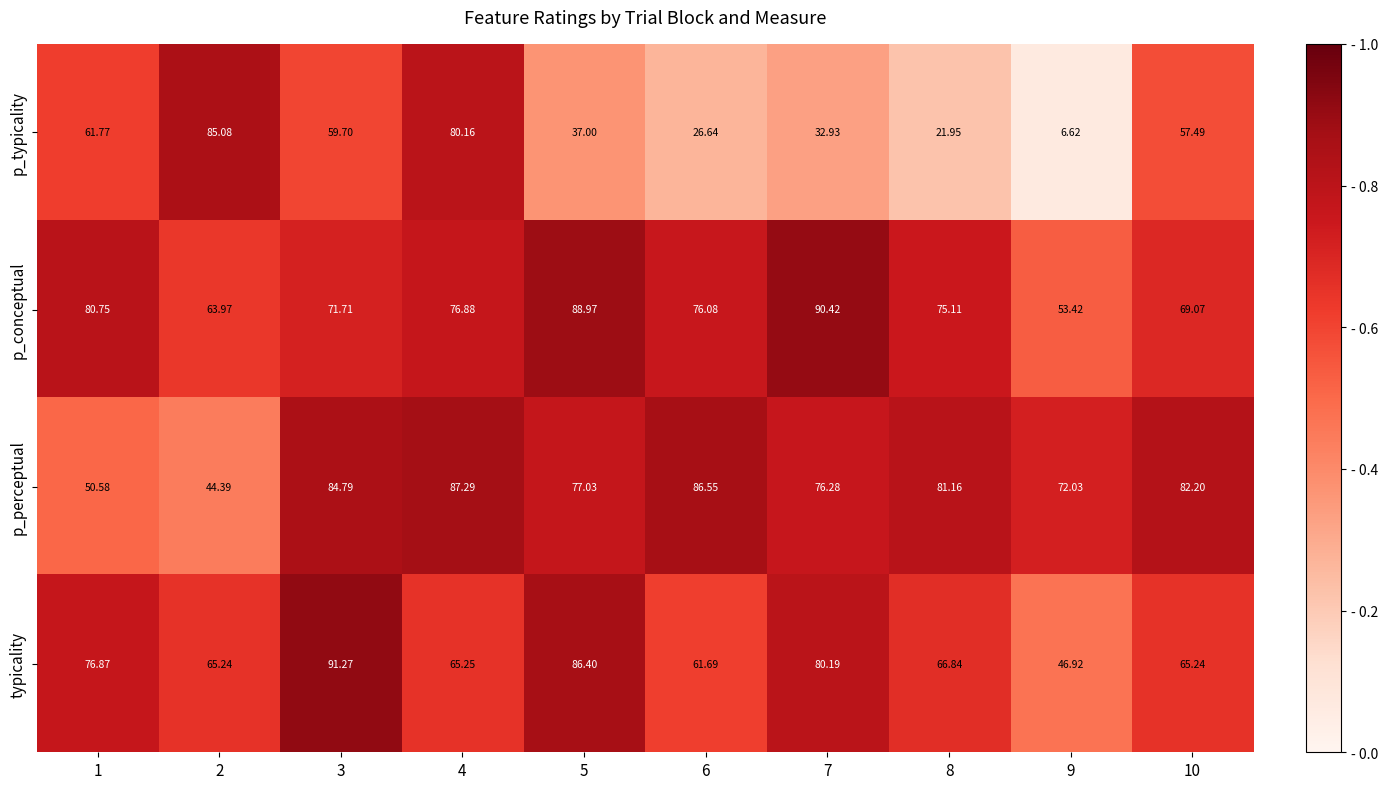

How many data points in typicality are above 66?

5